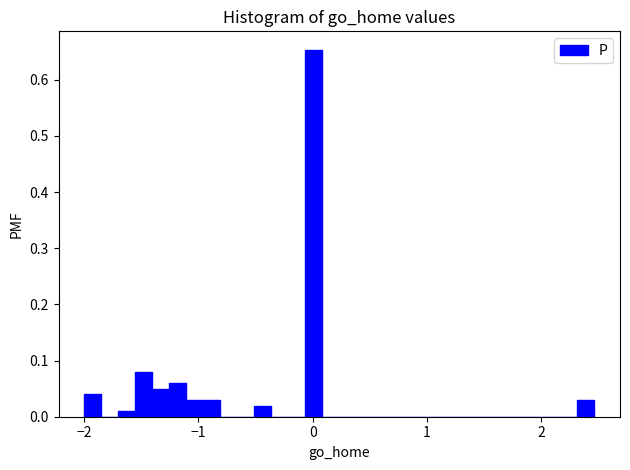

Read against the x-axis, roughly where is the centre of the tallest bar?

0.0